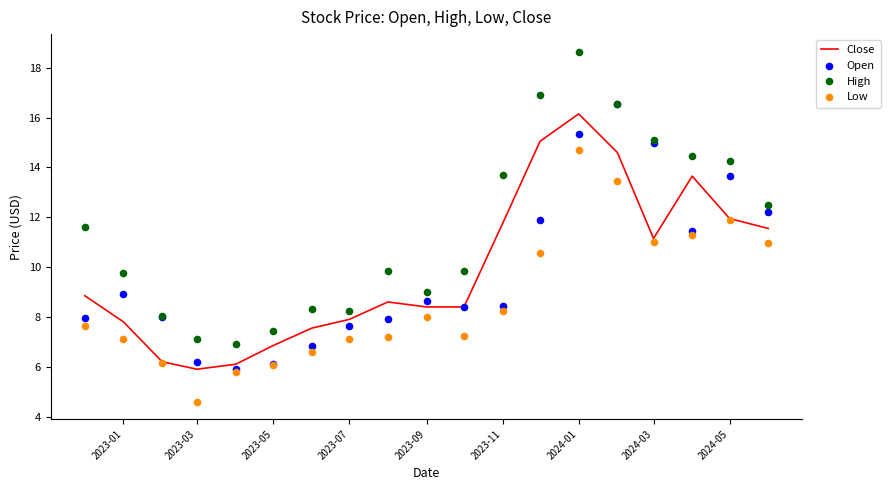

What is the minimum value for Close?

5.9